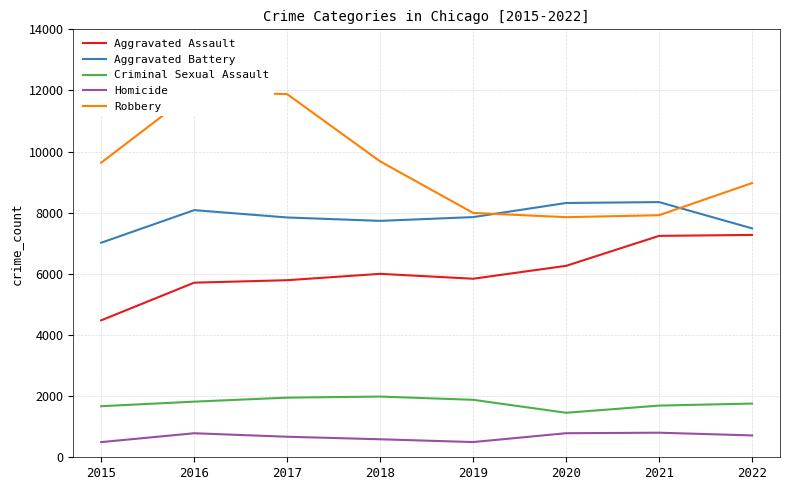

Where does the Robbery series first go above 9638?

2016